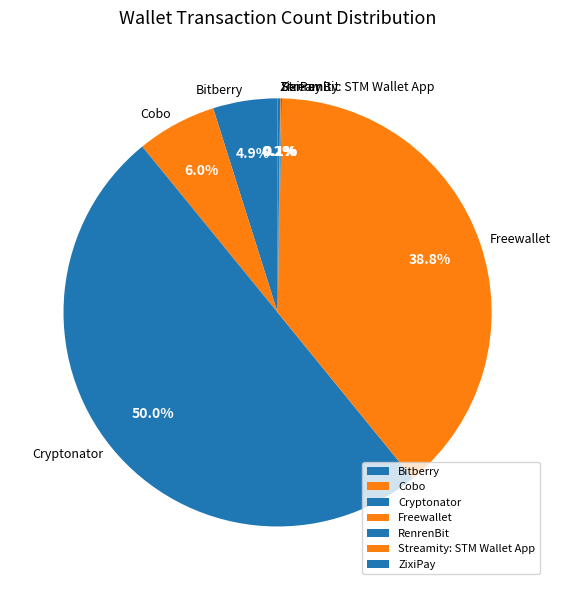

Between Cobo and Bitberry, which is larger?

Cobo